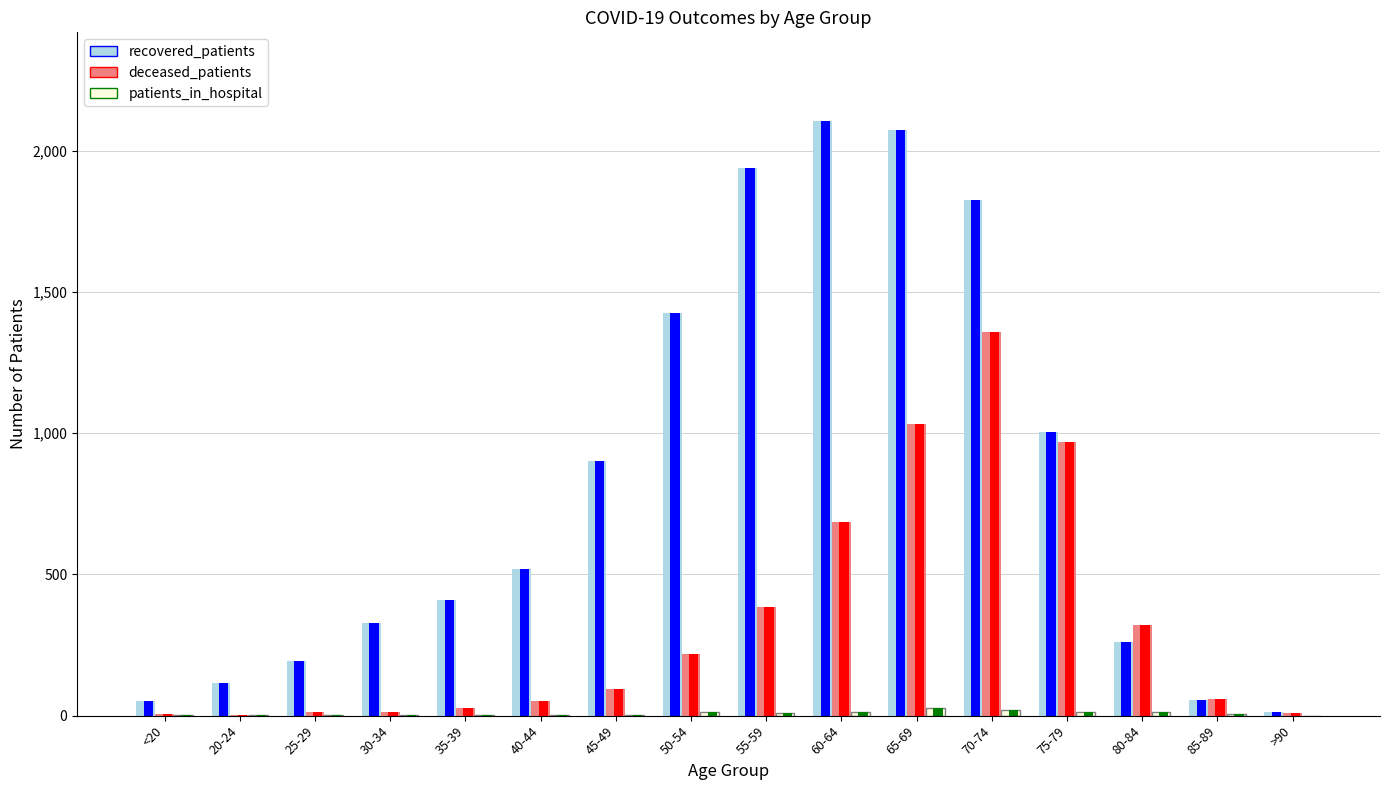

What is the difference between the highest and lowest values at 35-39?

405